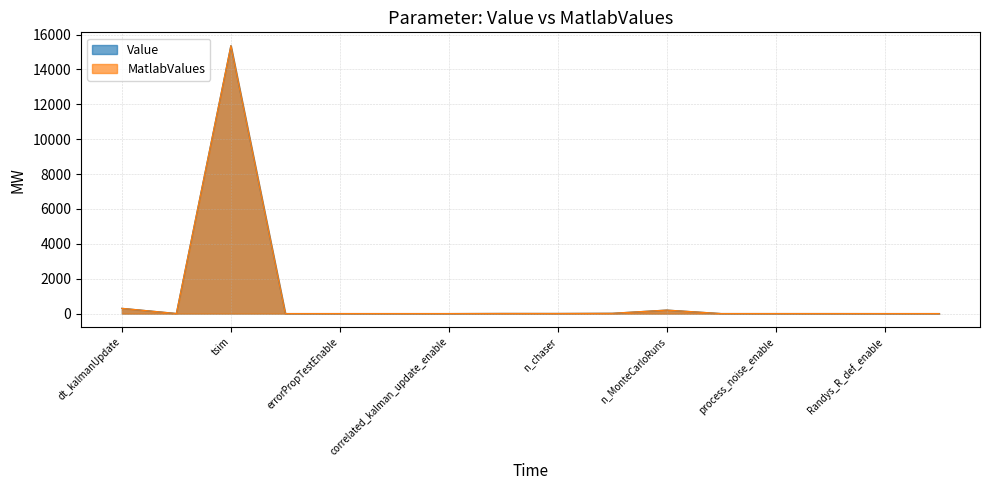

What is the value of the MatlabValues point at the 2nd from the left?

5